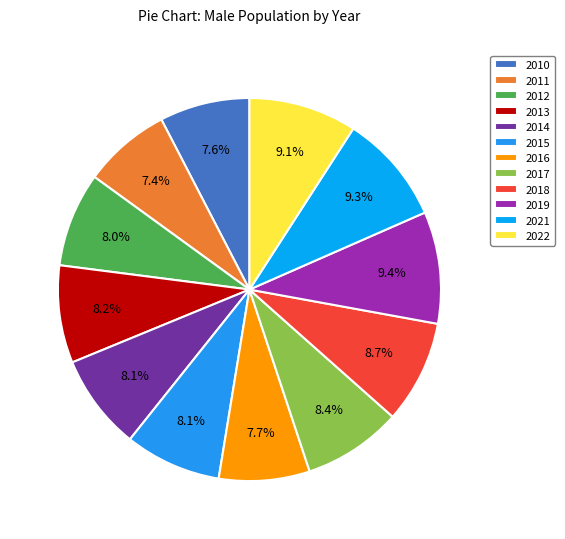

To the nearest percent, what is the difference between the largest and smallest slice percentages?

2%